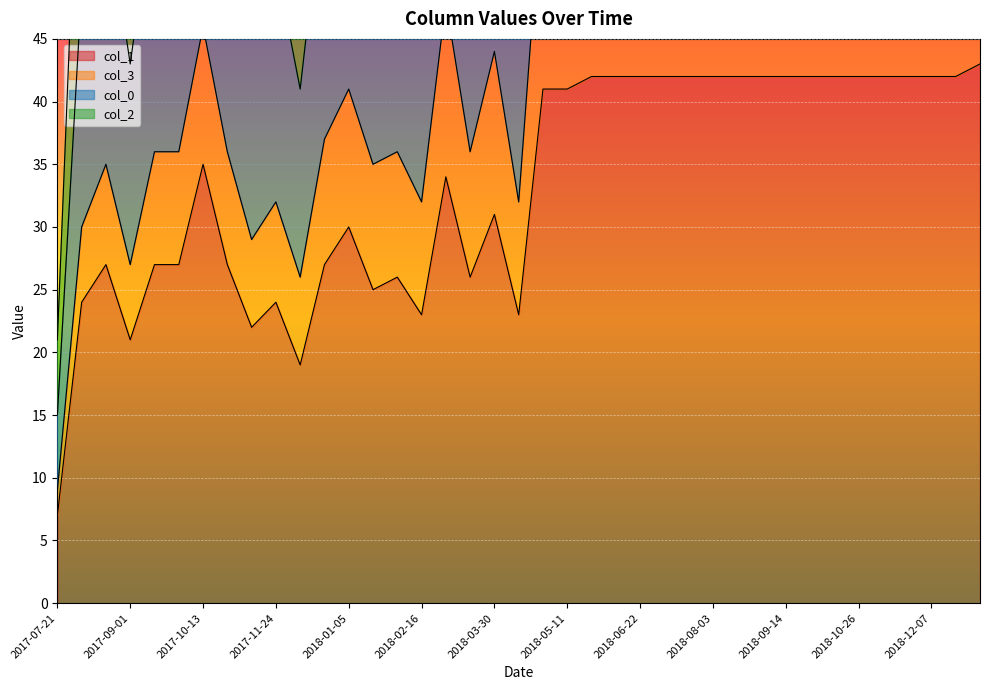

Count the number of data series in this chart.

4